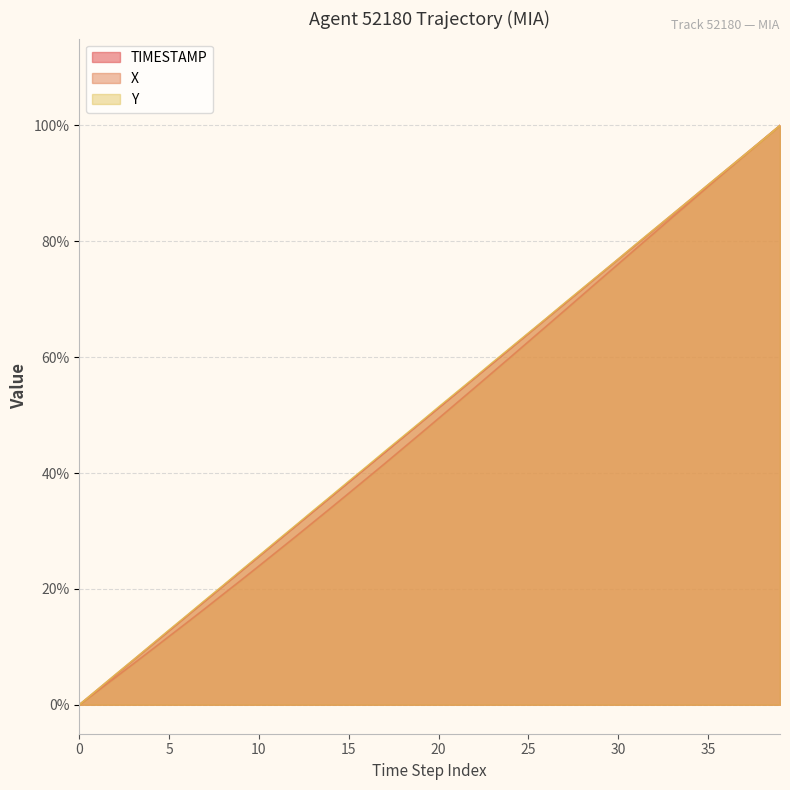

What is the approximate value of X at 19?

46.8